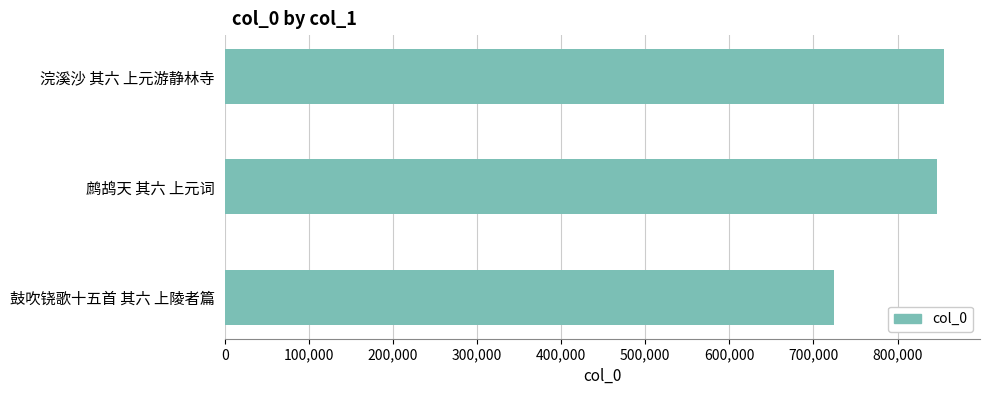

List the labels in order of value, smallest first.

鼓吹铙歌十五首 其六 上陵者篇, 鹧鸪天 其六 上元词, 浣溪沙 其六 上元游静林寺